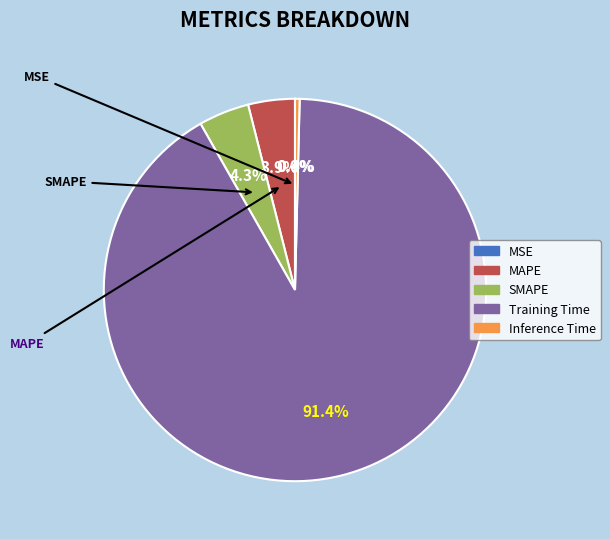

The MAPE slice represents 4% of the pie. True or false?

True